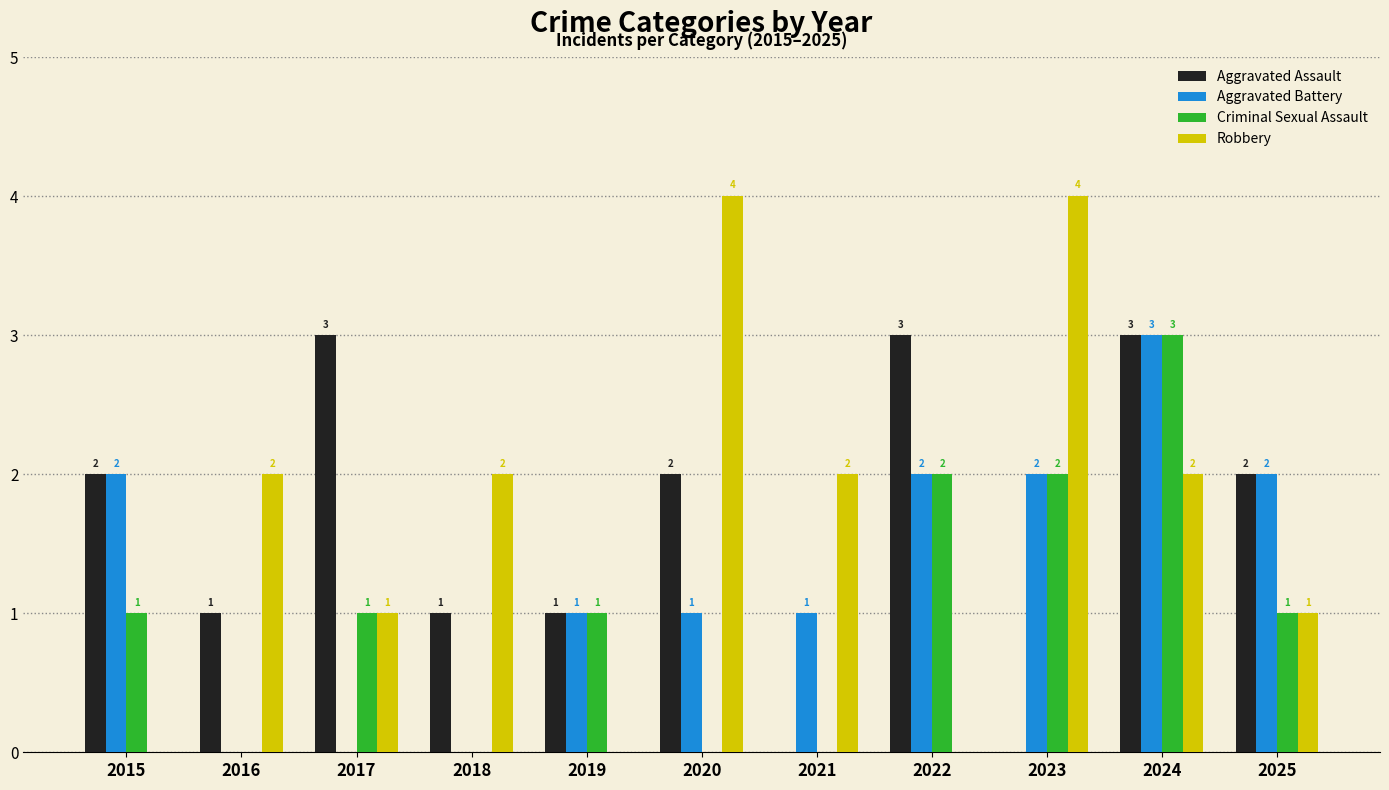

Reading left to right, transcribe all the data shown in this chart.

Aggravated Assault: 2	1	3	1	1	2	0	3	0	3	2
Aggravated Battery: 2	0	0	0	1	1	1	2	2	3	2
Criminal Sexual Assault: 1	0	1	0	1	0	0	2	2	3	1
Robbery: 0	2	1	2	0	4	2	0	4	2	1